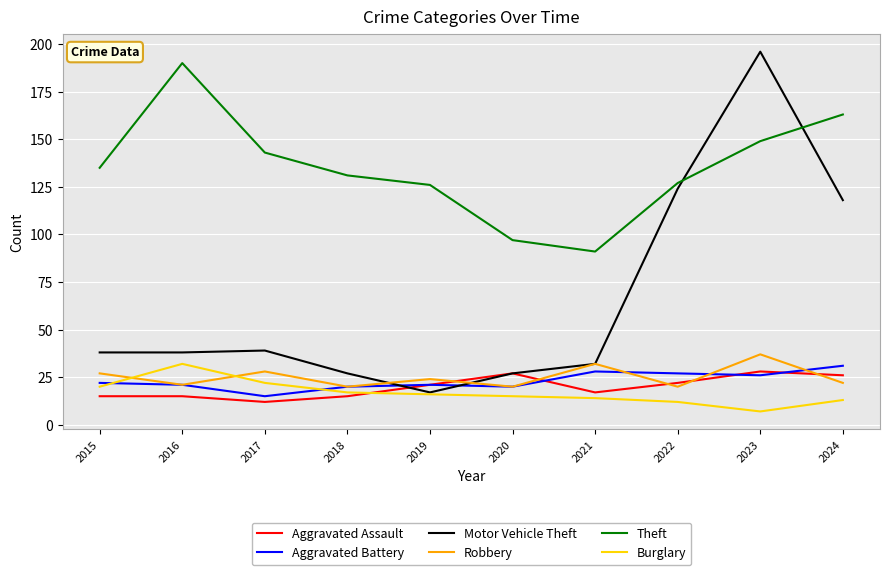

At which category does Aggravated Assault reach its first local valley?

2017